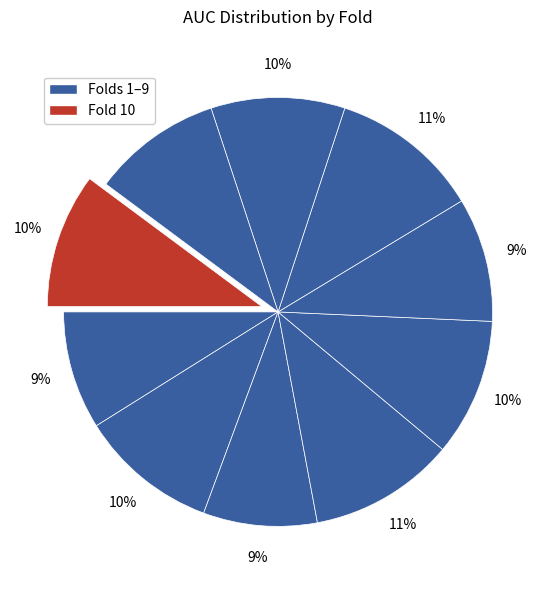

How many slices are in this pie chart?

10